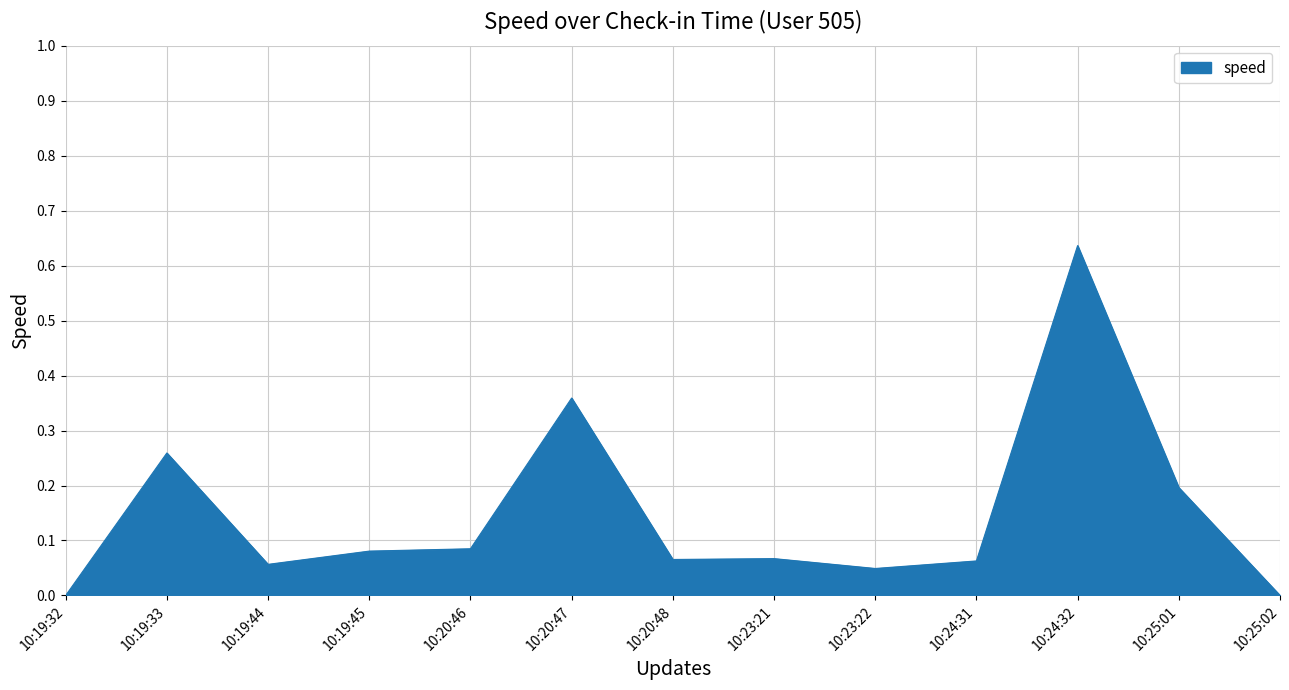

Which label corresponds to the largest value in the chart?

10:24:32